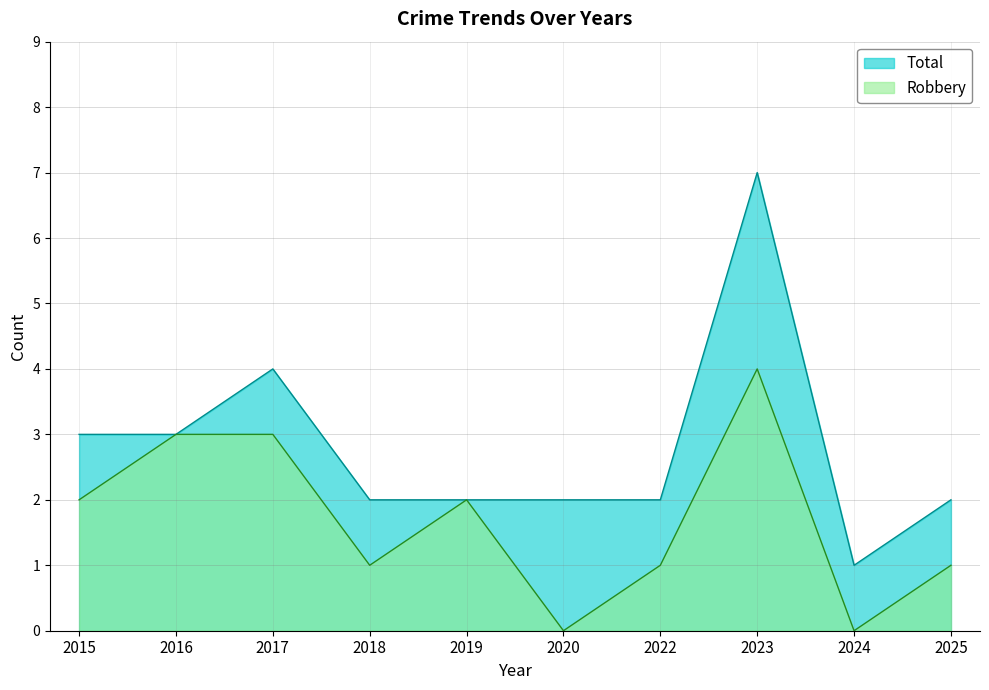

Reading left to right, what are all the values shown in this chart?

Robbery: 2015=2	2016=3	2017=3	2018=1	2019=2	2020=0	2022=1	2023=4	2024=0	2025=1
Total: 2015=3	2016=3	2017=4	2018=2	2019=2	2020=2	2022=2	2023=7	2024=1	2025=2